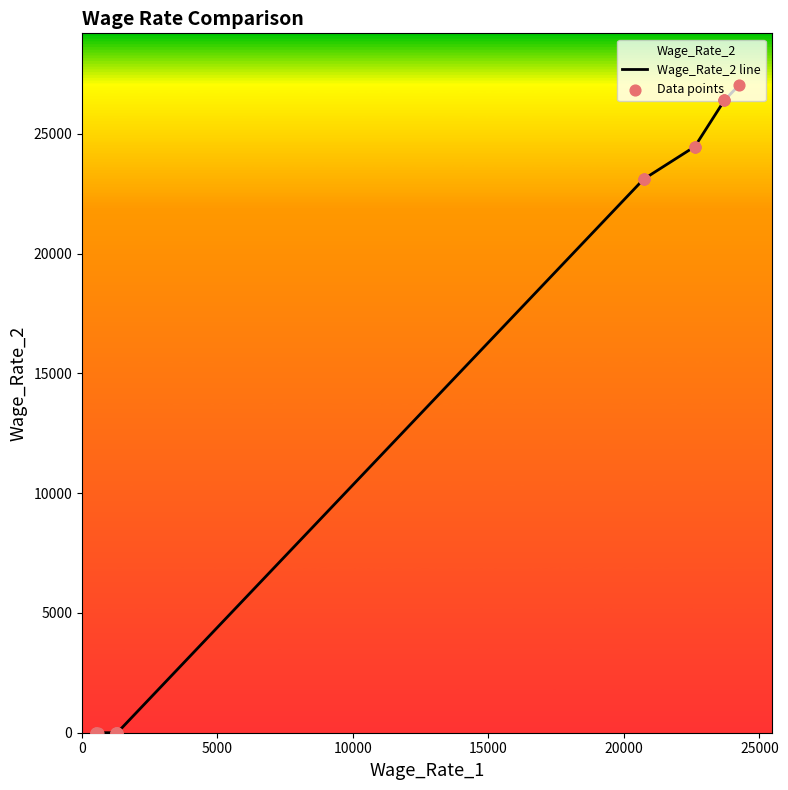

Which series has the largest total across all categories?

Wage_Rate_2 line